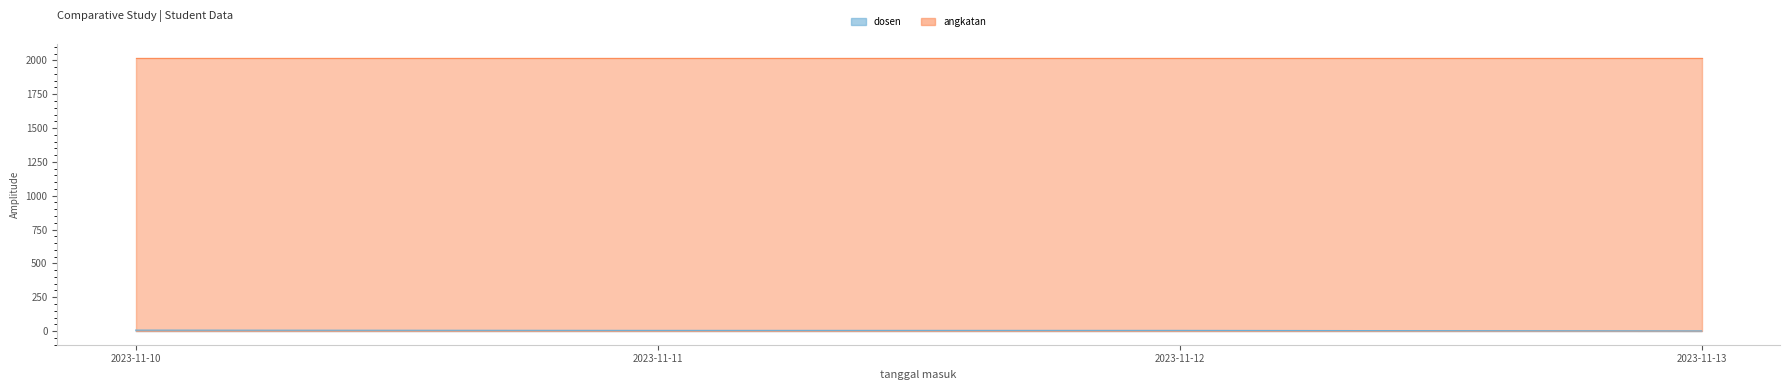

What is the value of the 1st point from the left?

7